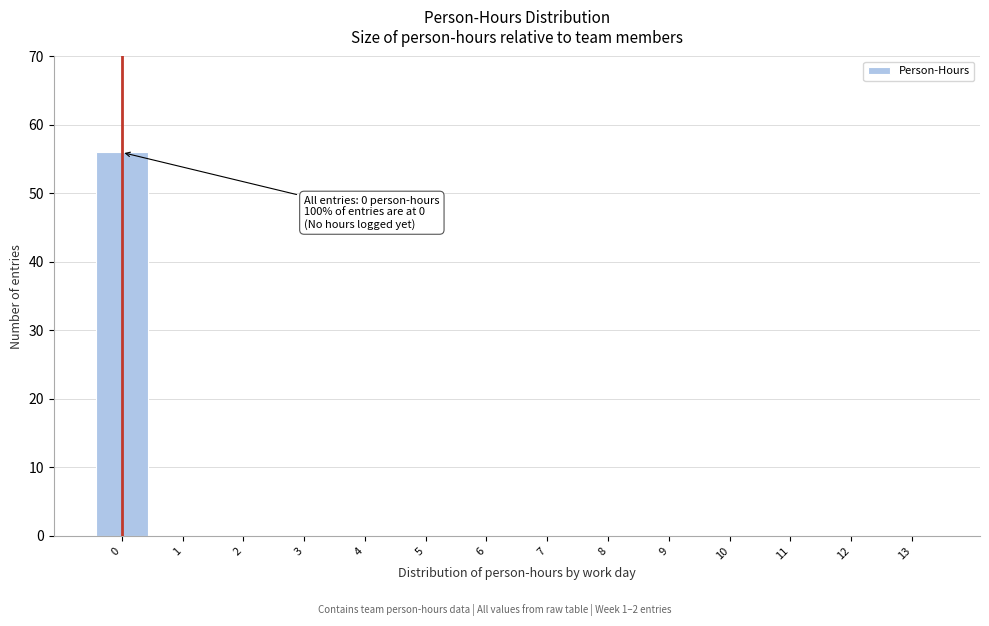

Reading left to right, extract all data points from this chart.

0=56	1=0	2=0	3=0	4=0	5=0	6=0	7=0	8=0	9=0	10=0	11=0	12=0	13=0